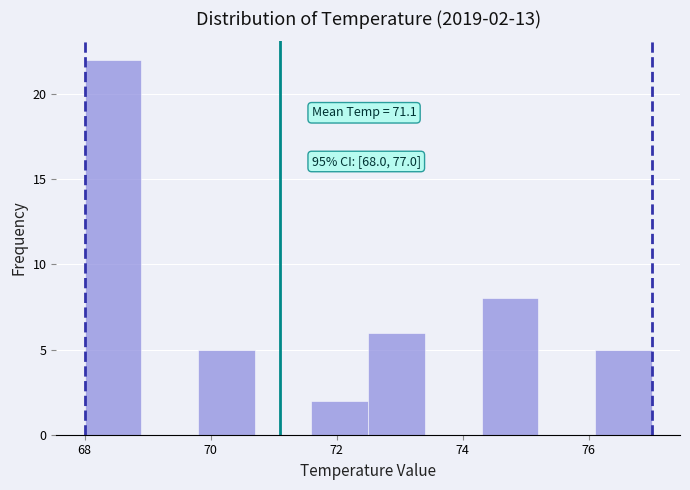

Over which range of the x-axis is the bar tallest?

68.0 to 68.9